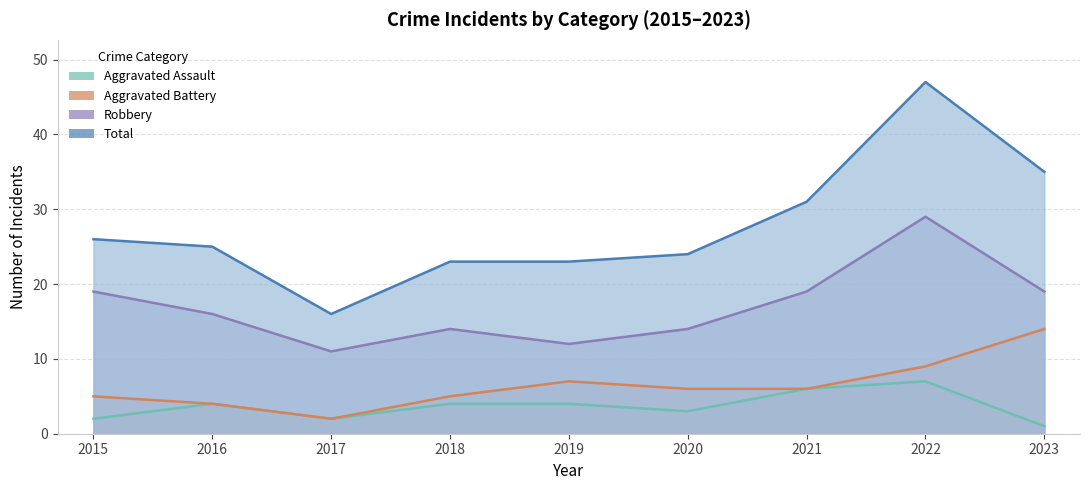

How many values in the Robbery series are below 16?

4